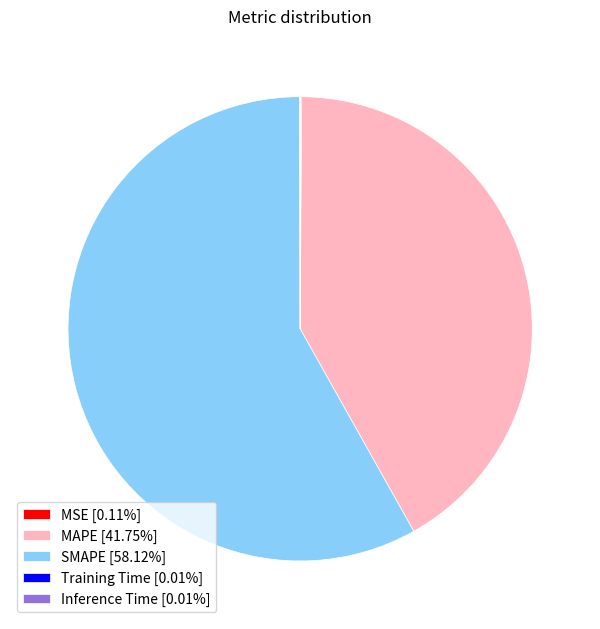

Is there a majority slice in this chart?

Yes